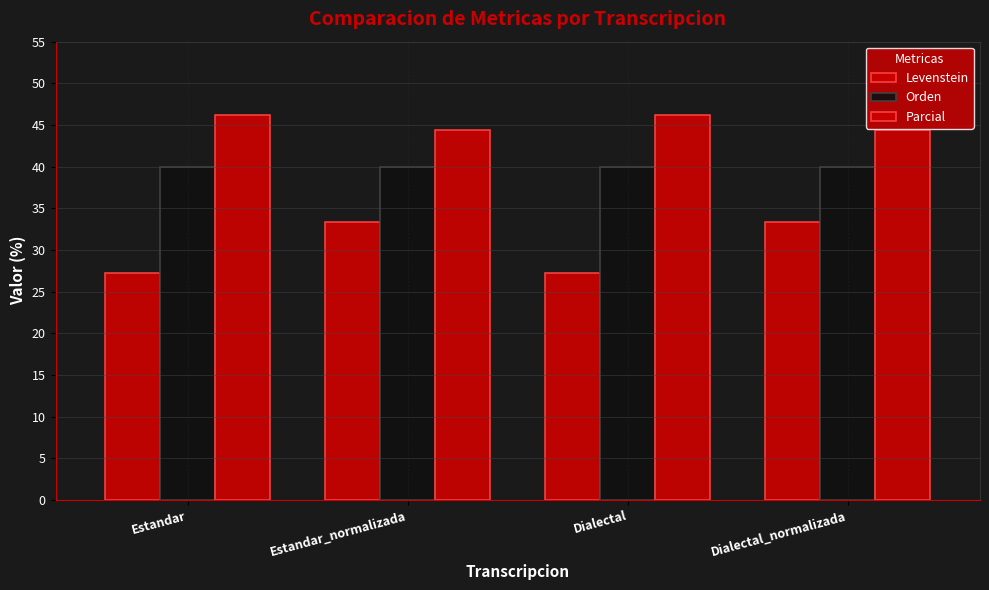

Does the chart contain any negative values?

No